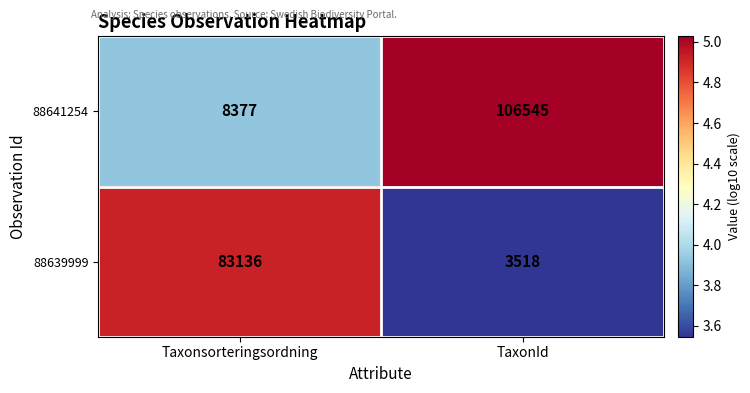

At which label does 88641254 reach its peak?

TaxonId